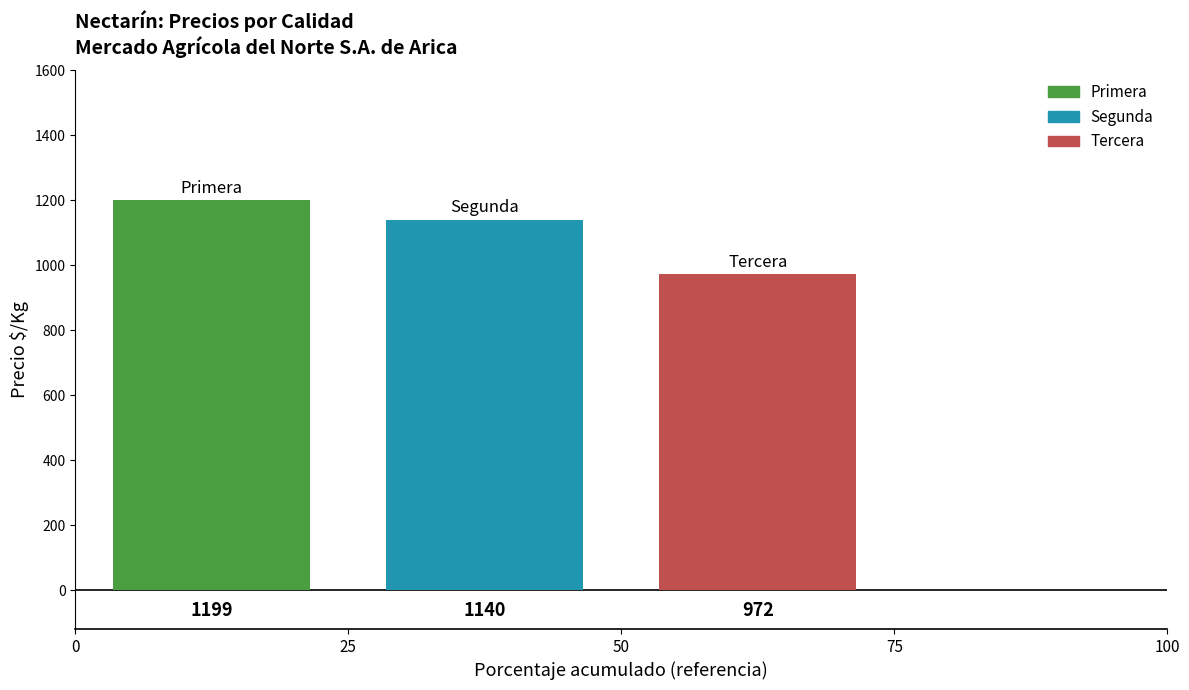

How many bars are there in total?

3